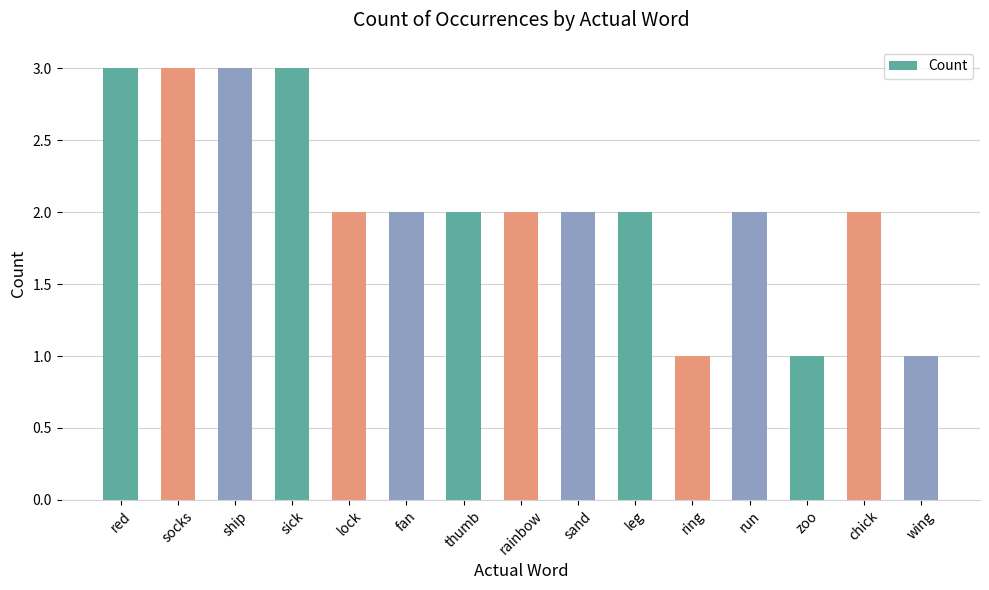

Count the number of categories in the chart.

15